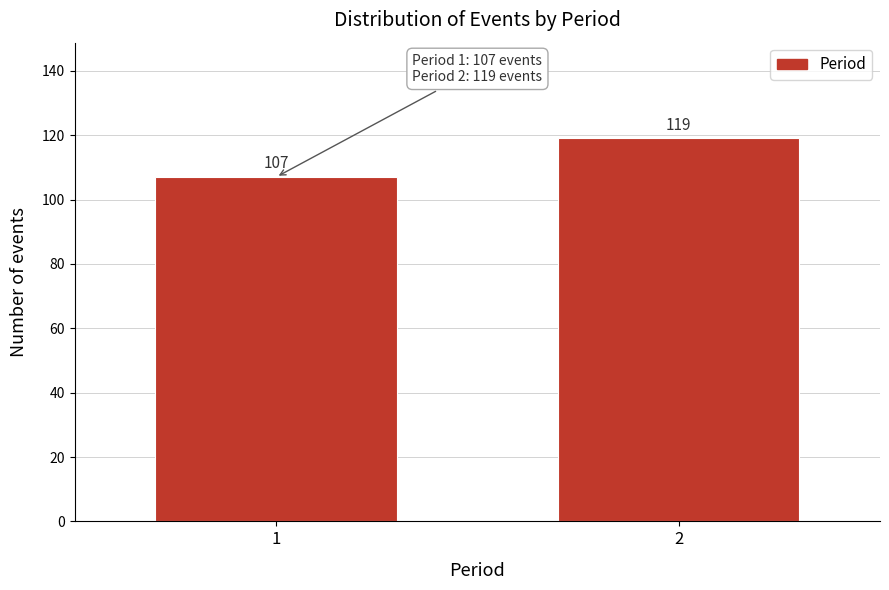

Reading right to left, extract all data points from this chart.

2=119	1=107